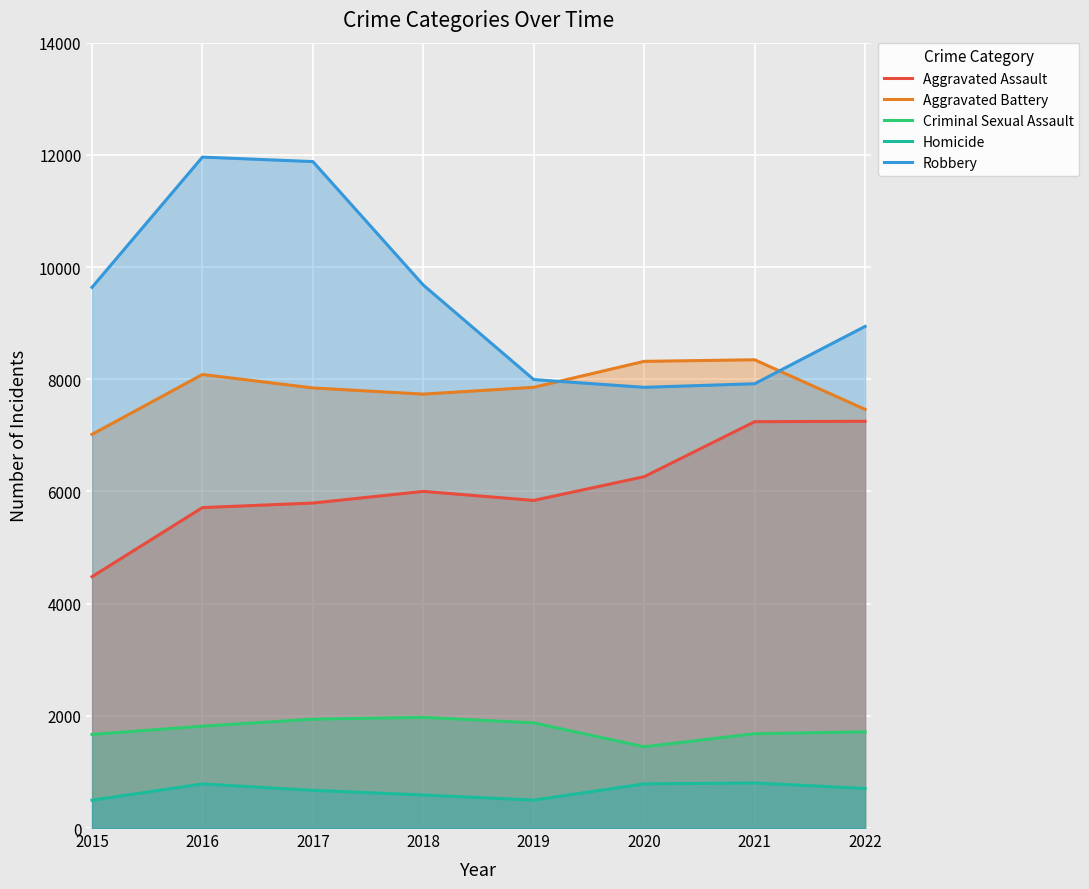

True or false: Aggravated Battery and Robbery cross at least once.

True